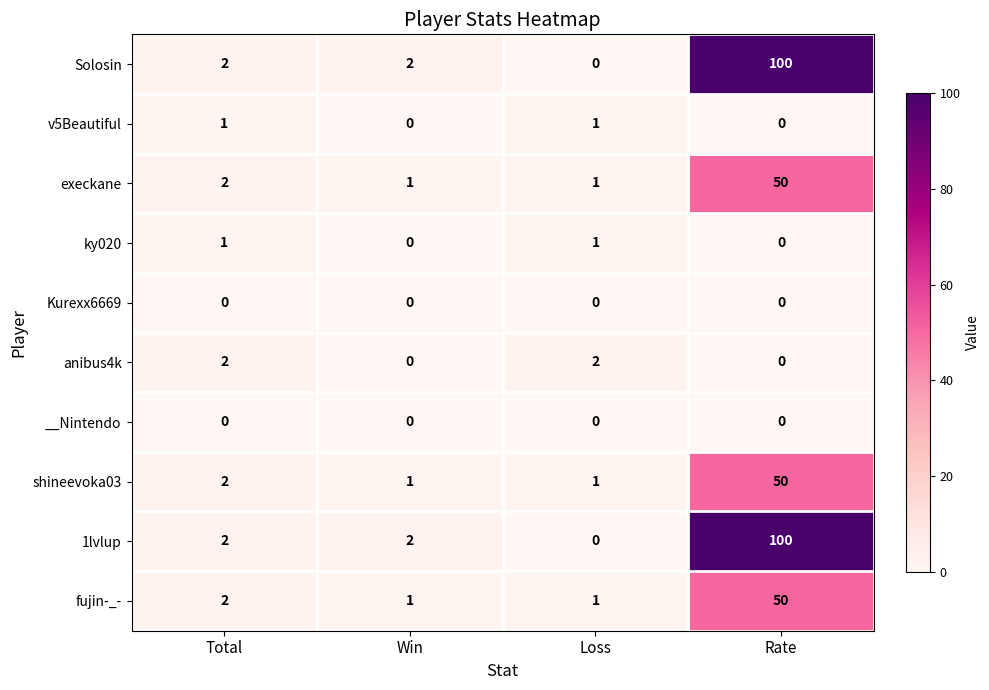

At which label does Solosin reach its minimum?

Loss